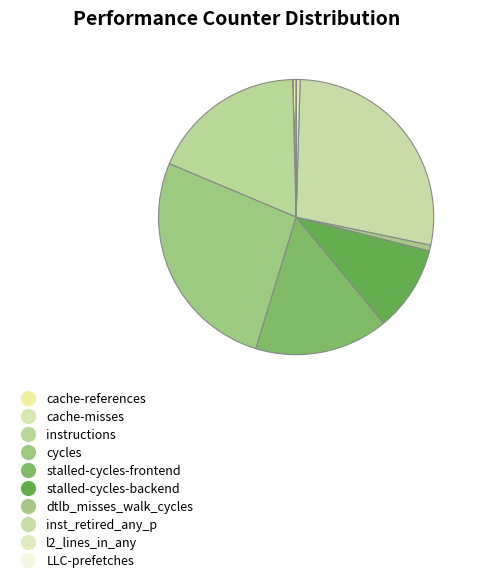

To the nearest percent, what is the combined percentage of stalled-cycles-backend and cycles?

37%